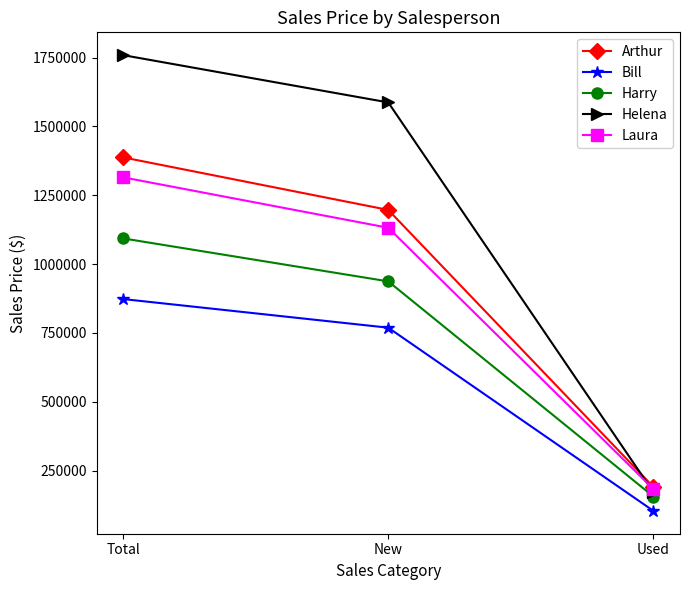

What is the total value across all series at New?

5622167